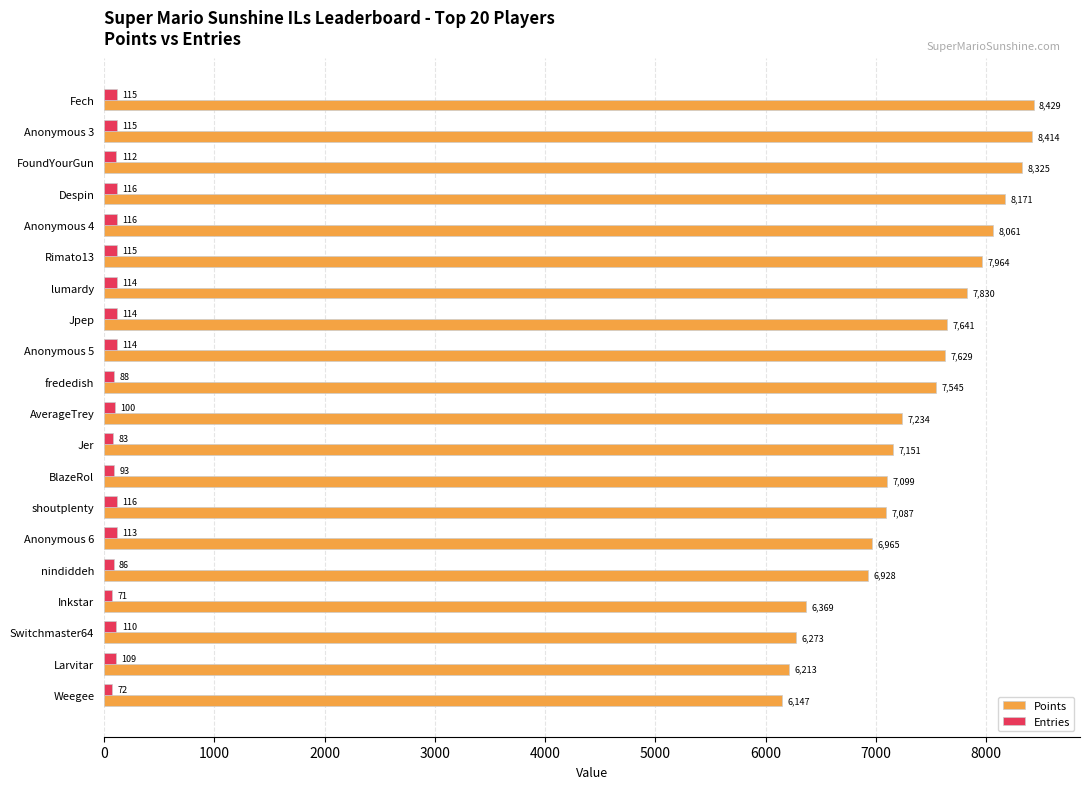

At which label does Entries reach its minimum?

Inkstar